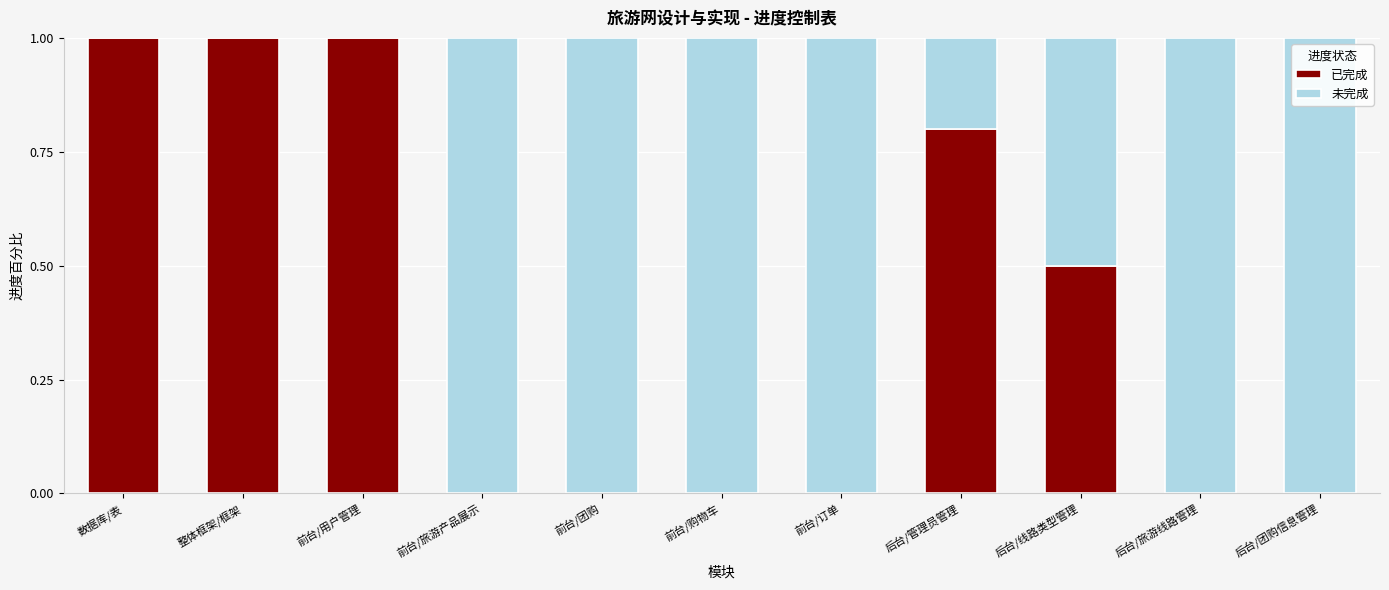

The 已完成 series shows 0.7 at 后台/线路类型管理. True or false?

False